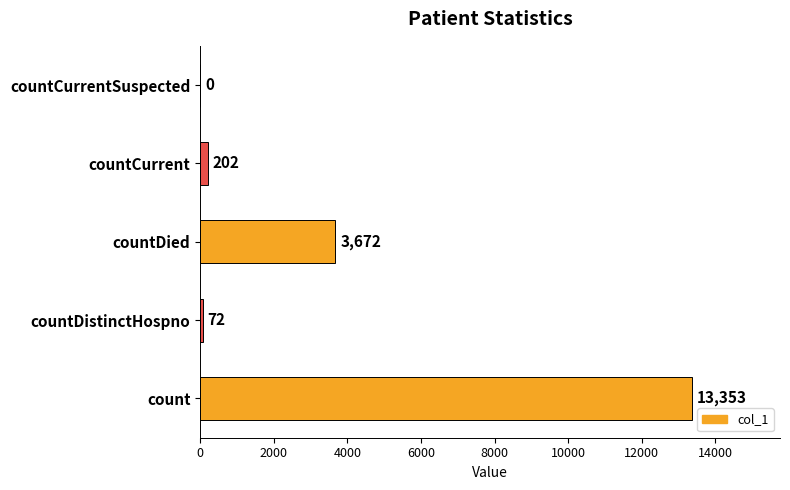

How many categories are shown in the chart?

5